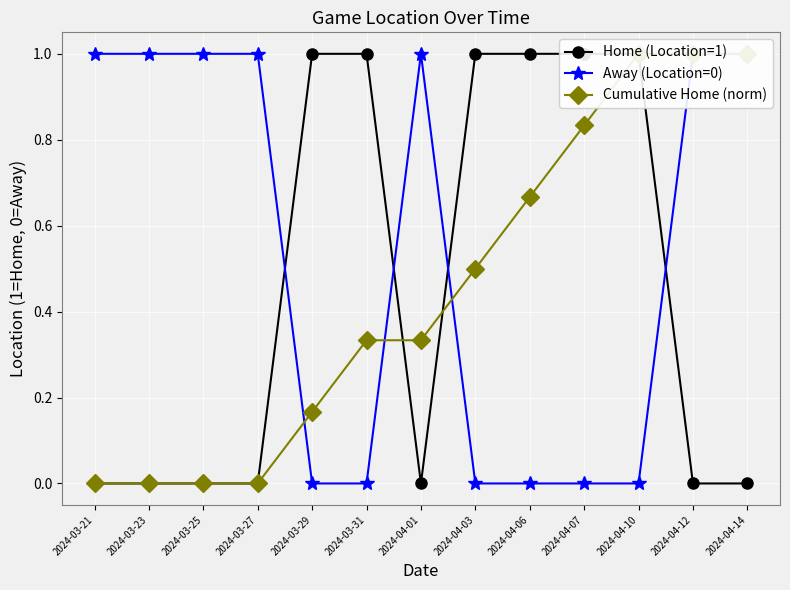

What is the difference between the maximum and minimum values in the Cumulative Home (norm) series?

1.0